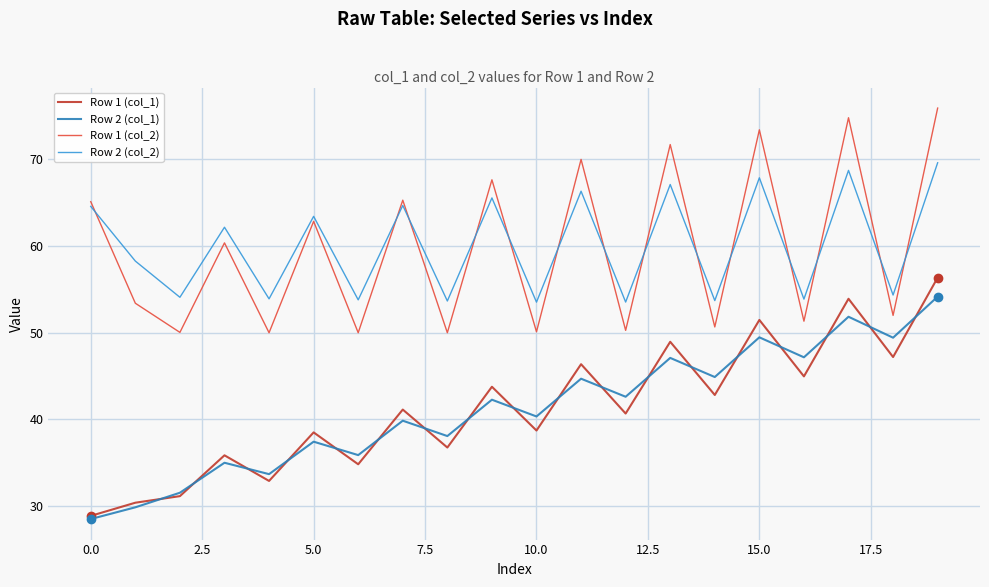

Rank the series by their maximum value, from lowest to highest.

Row 2 (col_1), Row 1 (col_1), Row 2 (col_2), Row 1 (col_2)